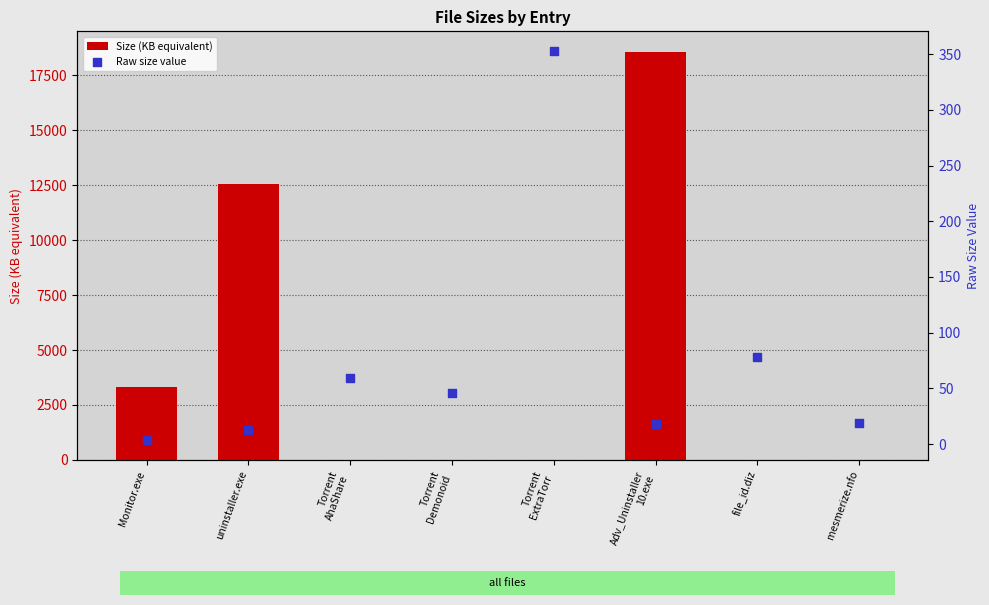

What is the total value across all series at Adv_Uninstaller
10.exe?

18583.2